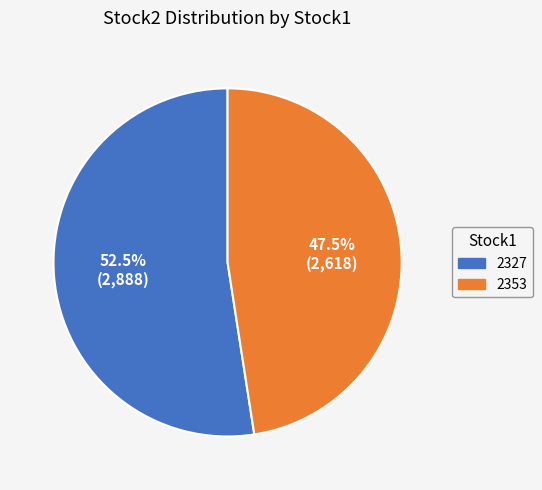

Which category has the smallest portion of the pie?

2353